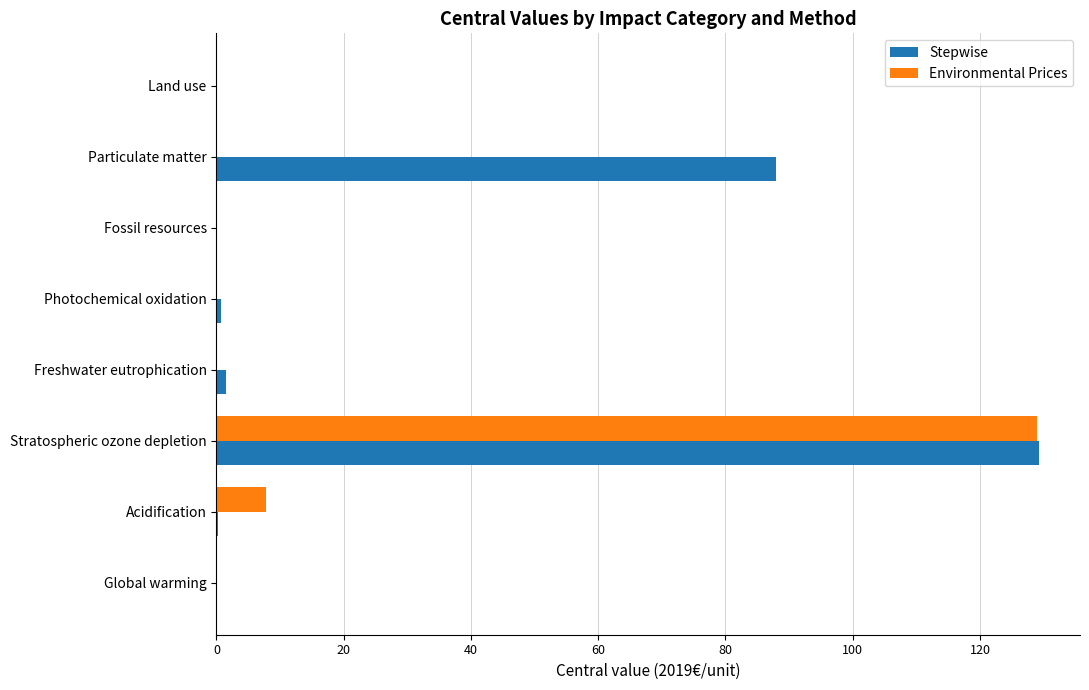

What is the sum of all Stepwise values?

219.9